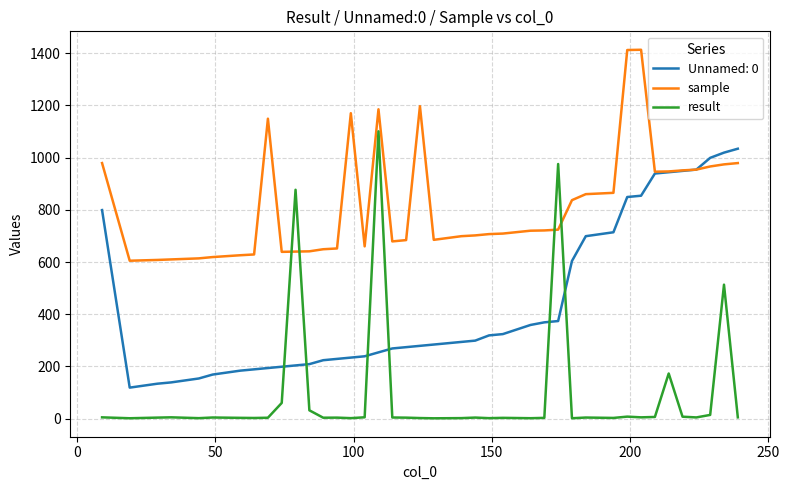

What is the average value of the result series?

96.7